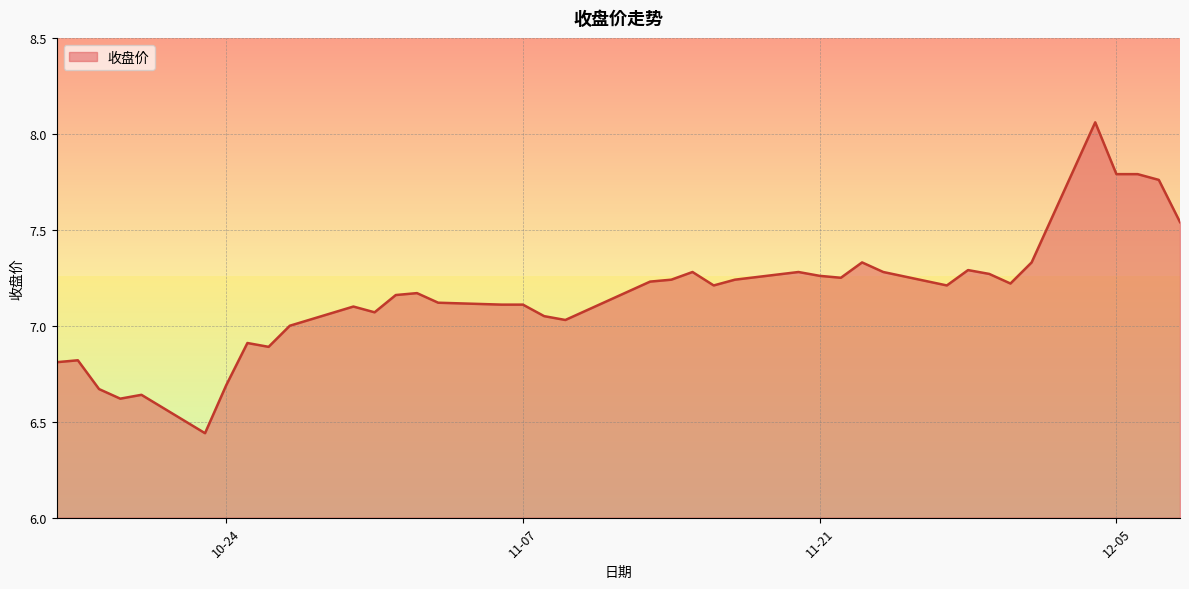

What is the difference between the maximum and minimum values?

1.6